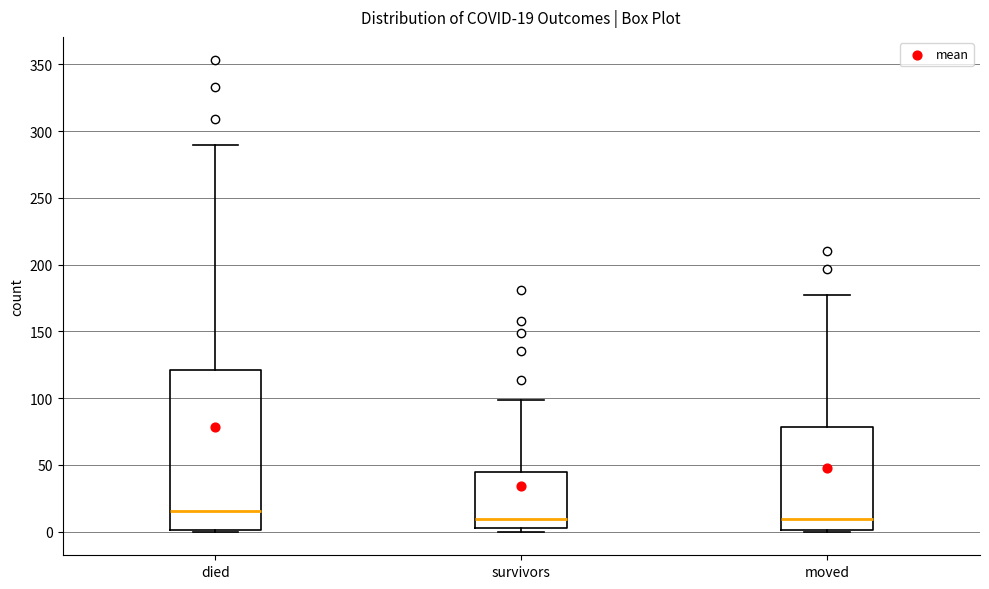

Which box is the tallest, from its lower edge to its upper edge?

died